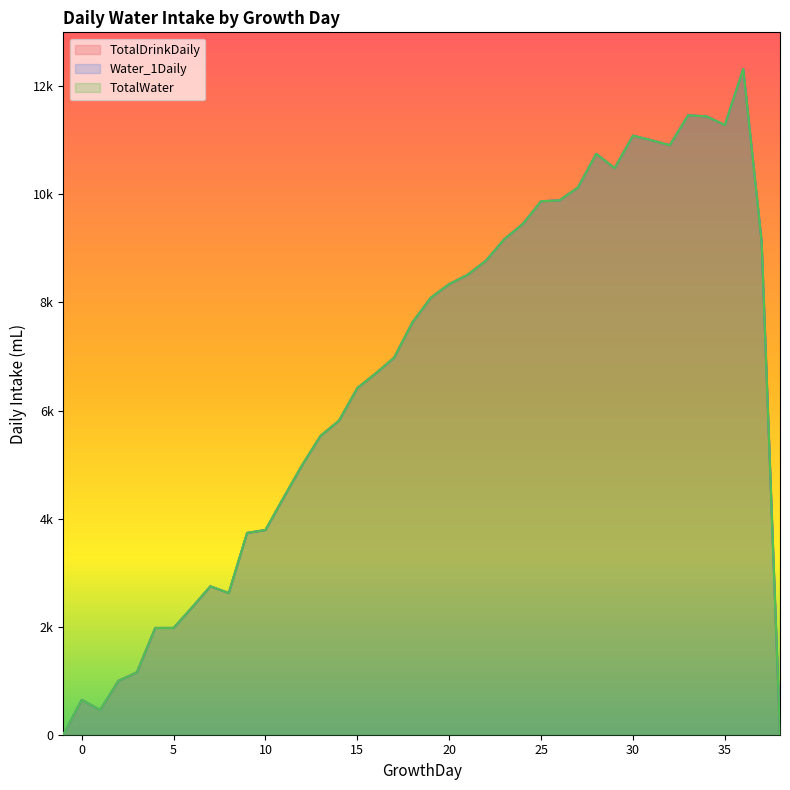

At which category does the chart reach its minimum across all series?

-1